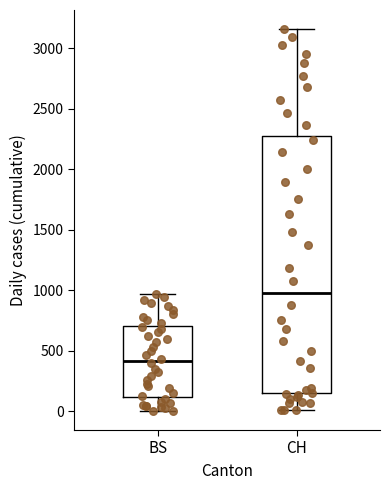

Which box's median line is the highest?

CH